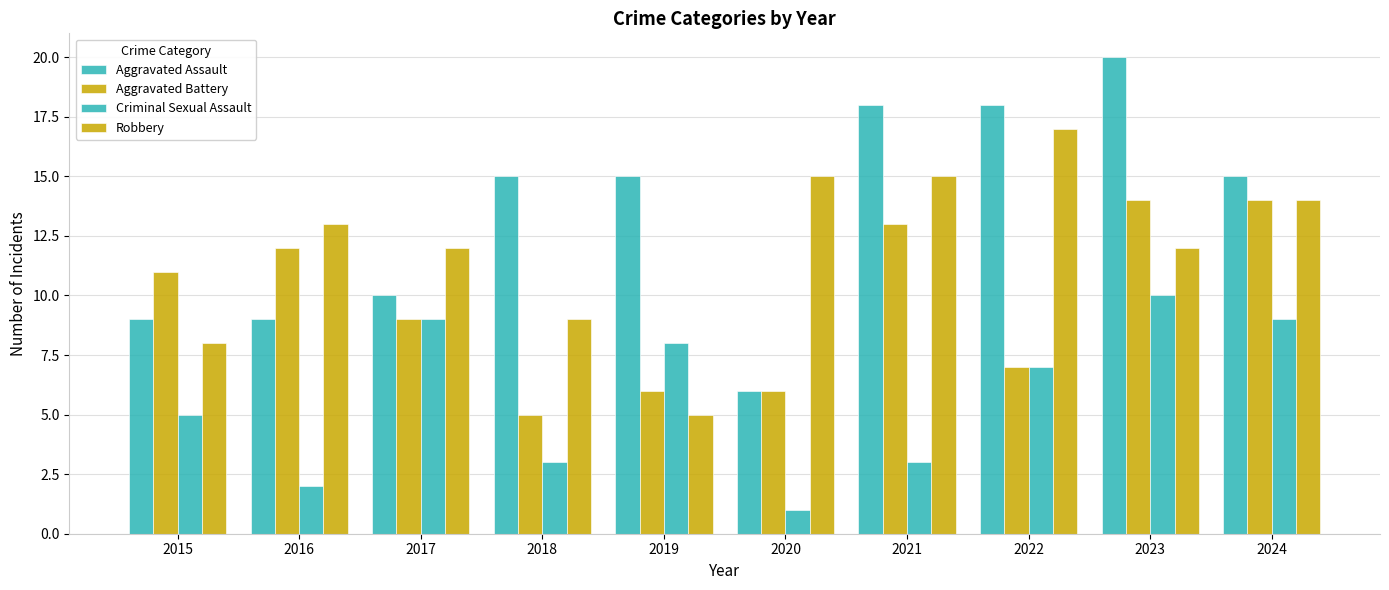

How many categories are shown in the chart?

10